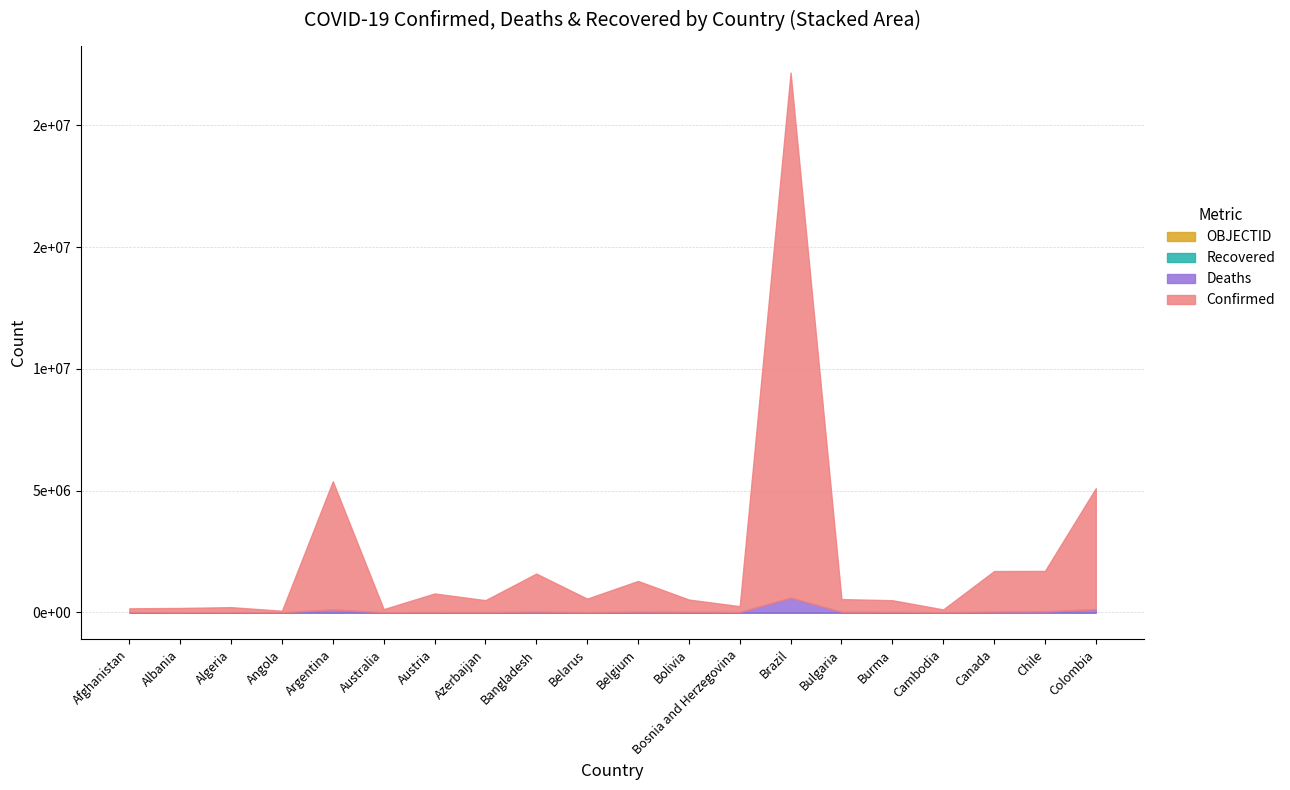

At which label does OBJECTID reach its minimum?

Afghanistan